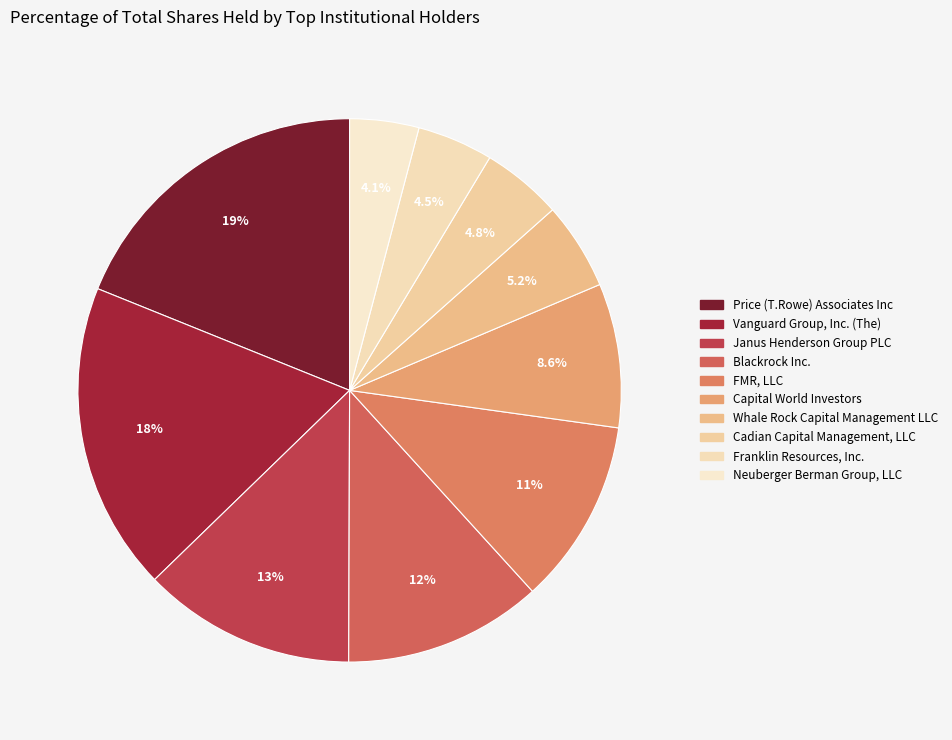

Is it true that Janus Henderson Group PLC is 25% of the pie?

False